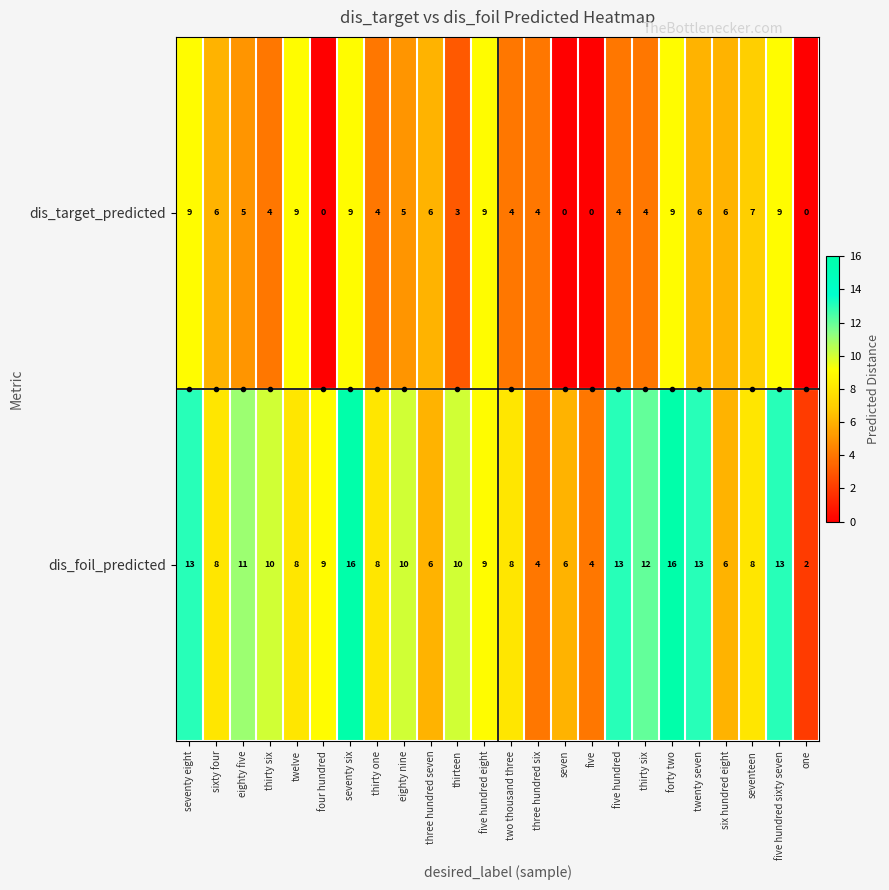

Count the number of categories in the chart.

24